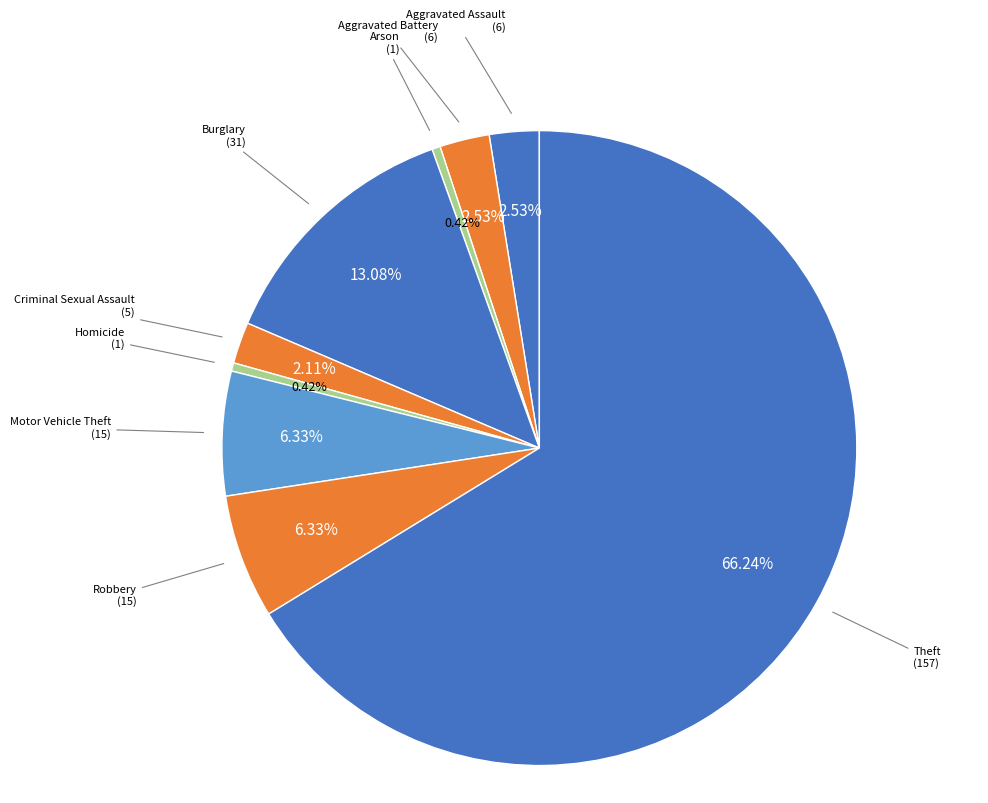

How many slices are in this pie chart?

9